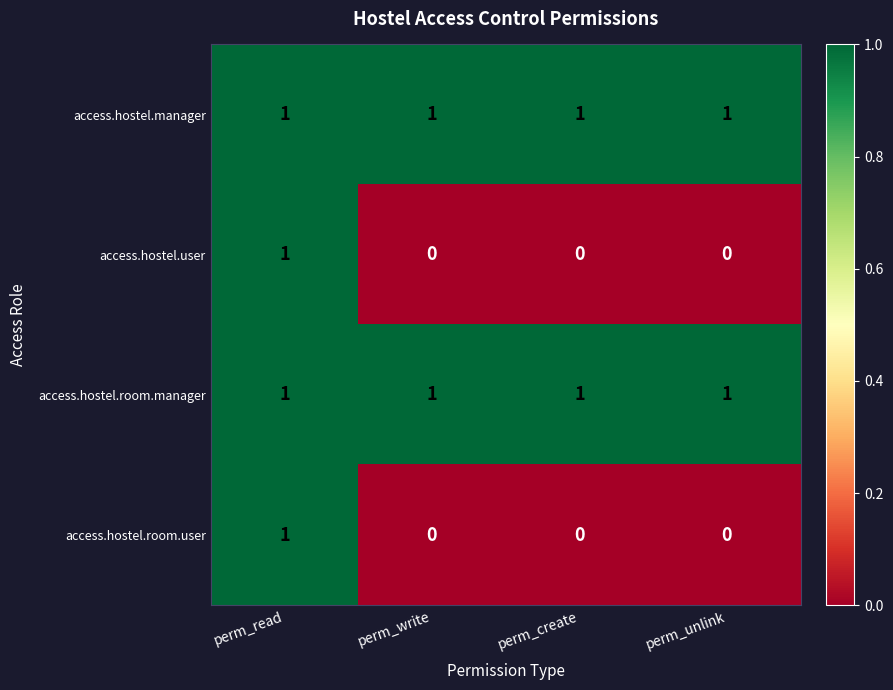

True or false: access.hostel.manager has a value of 1 at perm_read.

True